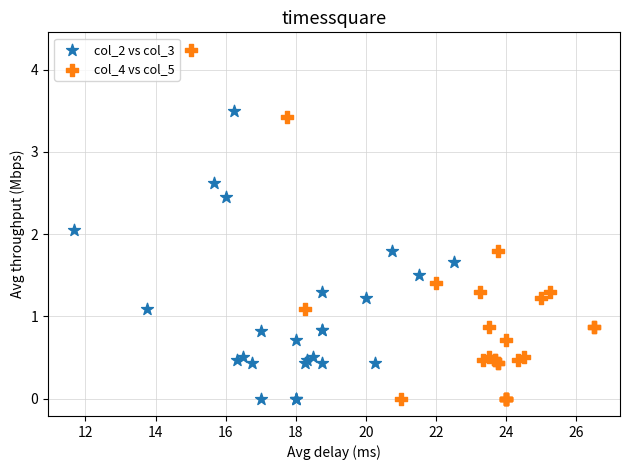

Which series contains the highest Y value?

col_4 vs col_5